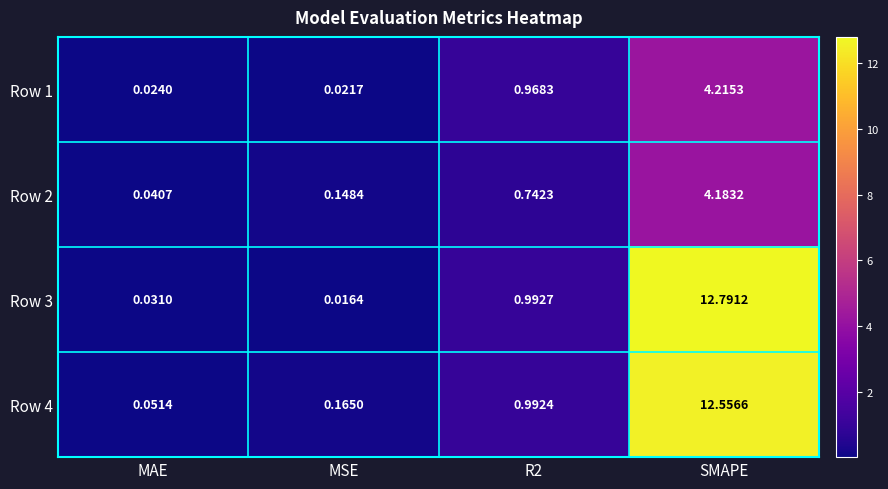

Which category has the lowest value in the Row 2 series?

MAE